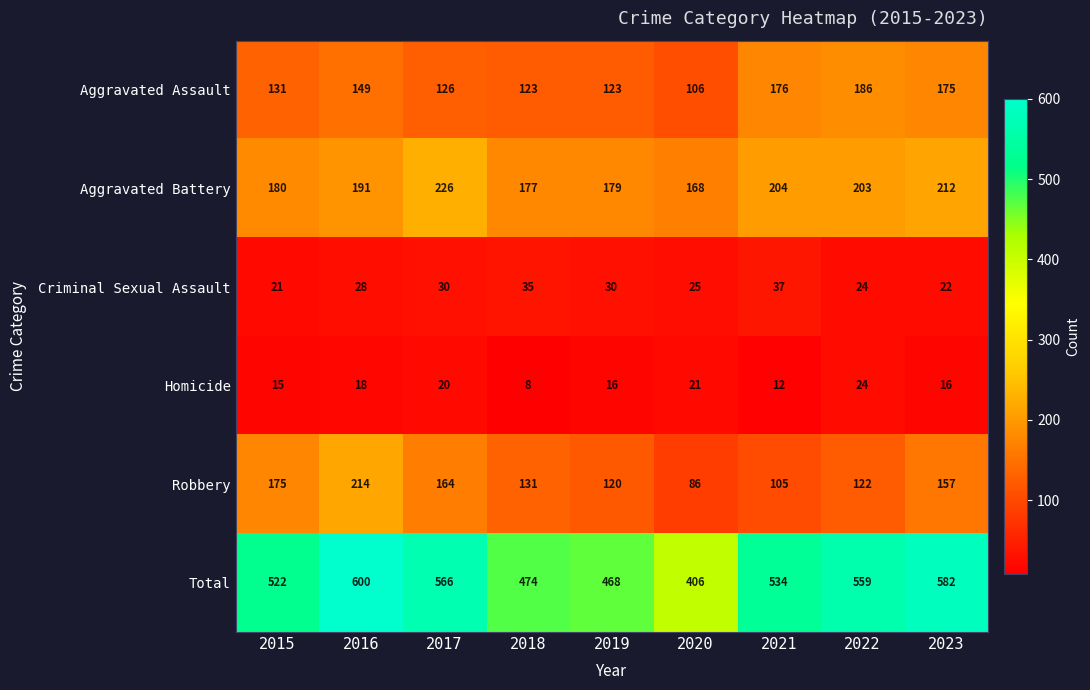

What is the average value of the Criminal Sexual Assault series?

28